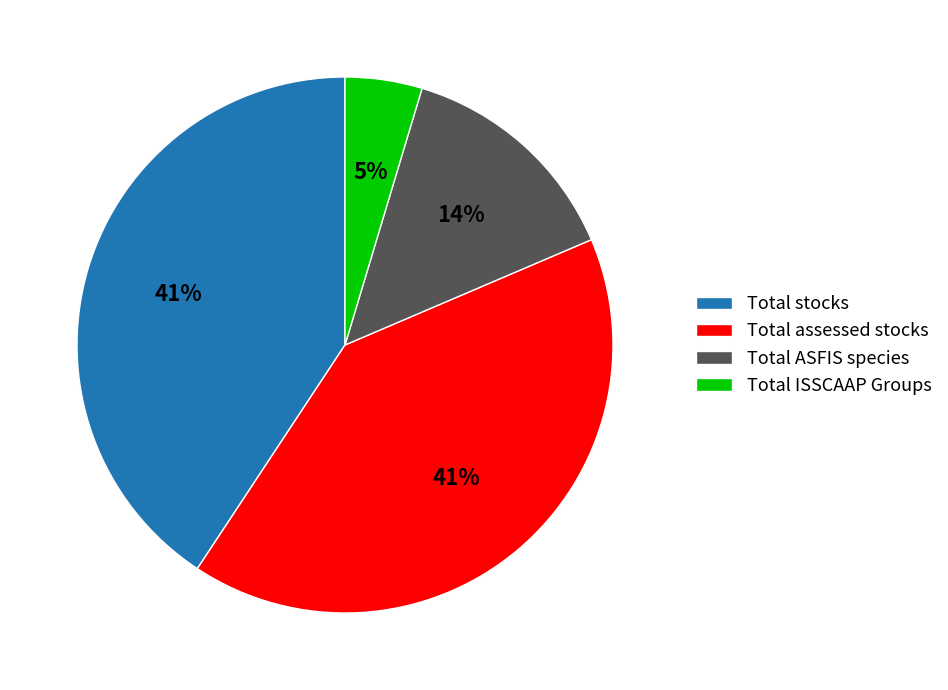

Does Total assessed stocks represent more than half of the total?

No